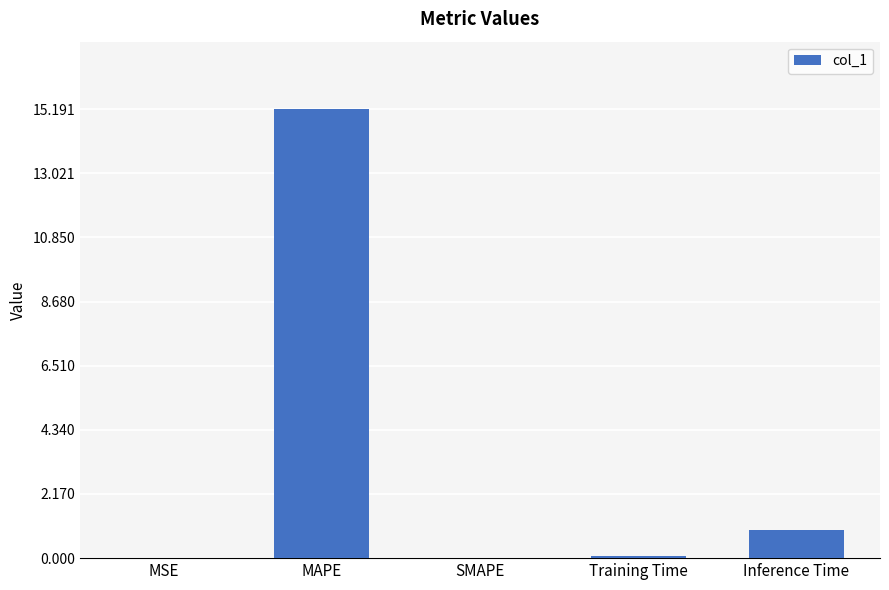

Which has a higher value, Training Time or Inference Time?

Inference Time